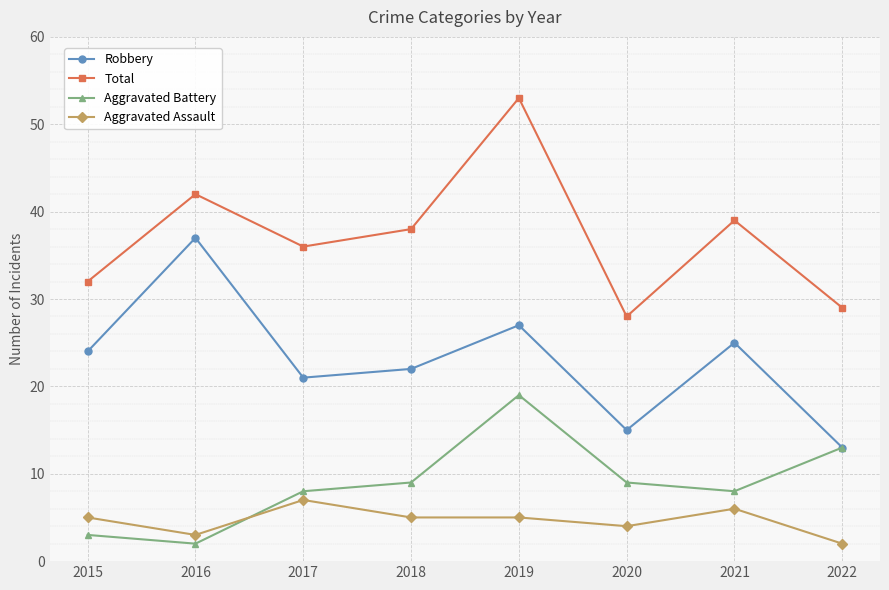

Reading left to right, transcribe all the data shown in this chart.

Robbery: 2015=24	2016=37	2017=21	2018=22	2019=27	2020=15	2021=25	2022=13
Total: 2015=32	2016=42	2017=36	2018=38	2019=53	2020=28	2021=39	2022=29
Aggravated Battery: 2015=3	2016=2	2017=8	2018=9	2019=19	2020=9	2021=8	2022=13
Aggravated Assault: 2015=5	2016=3	2017=7	2018=5	2019=5	2020=4	2021=6	2022=2